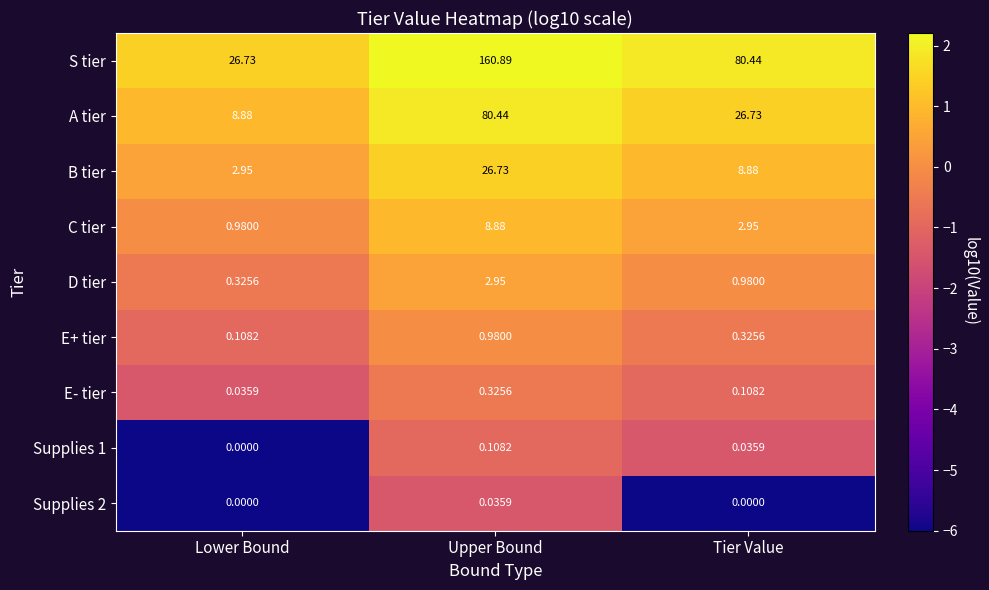

Is the value of A tier at Upper Bound greater than the value of Supplies 2 at Upper Bound?

Yes